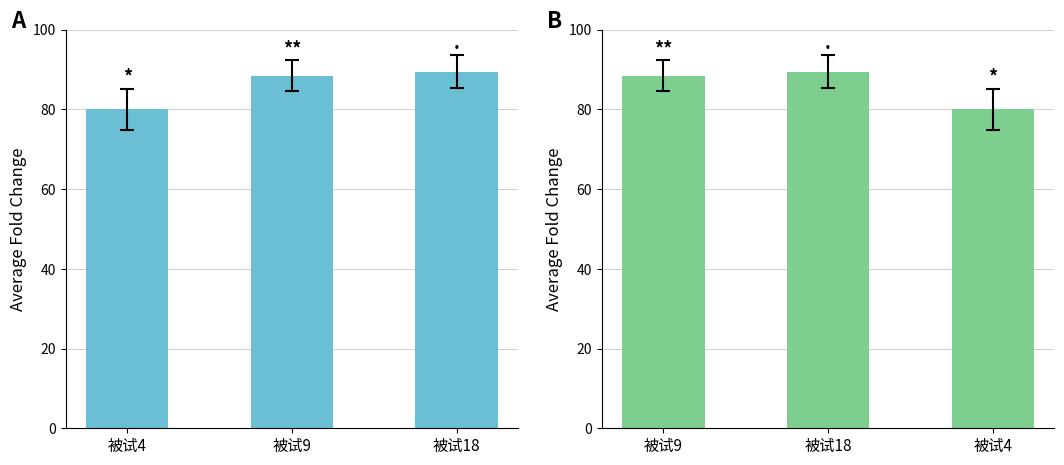

Reading left to right, transcribe all the data shown in this chart.

average: 80.0	88.5	89.5
final: 88.5	89.5	80.0